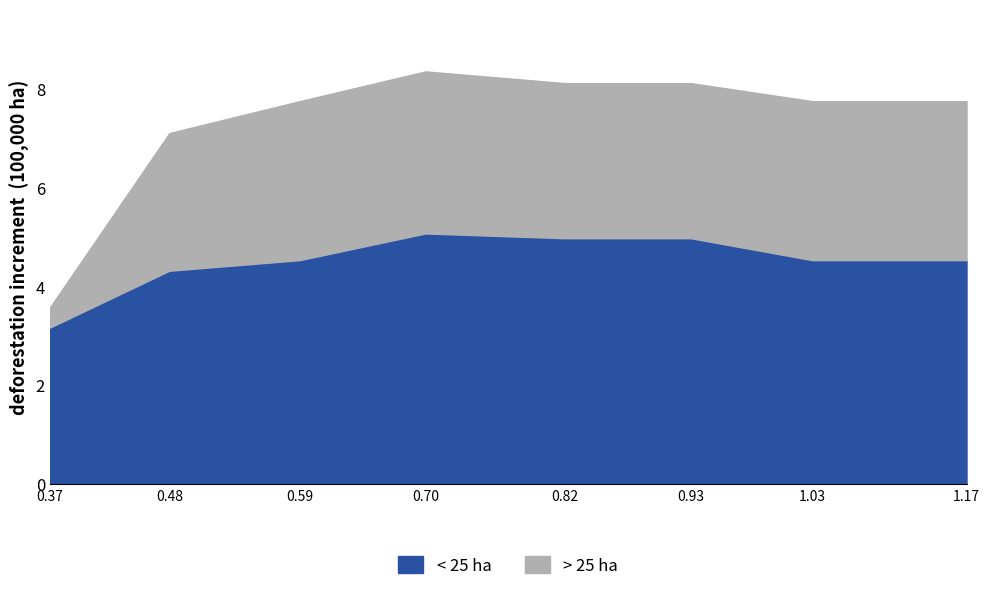

Does the chart have visible grid lines?

No